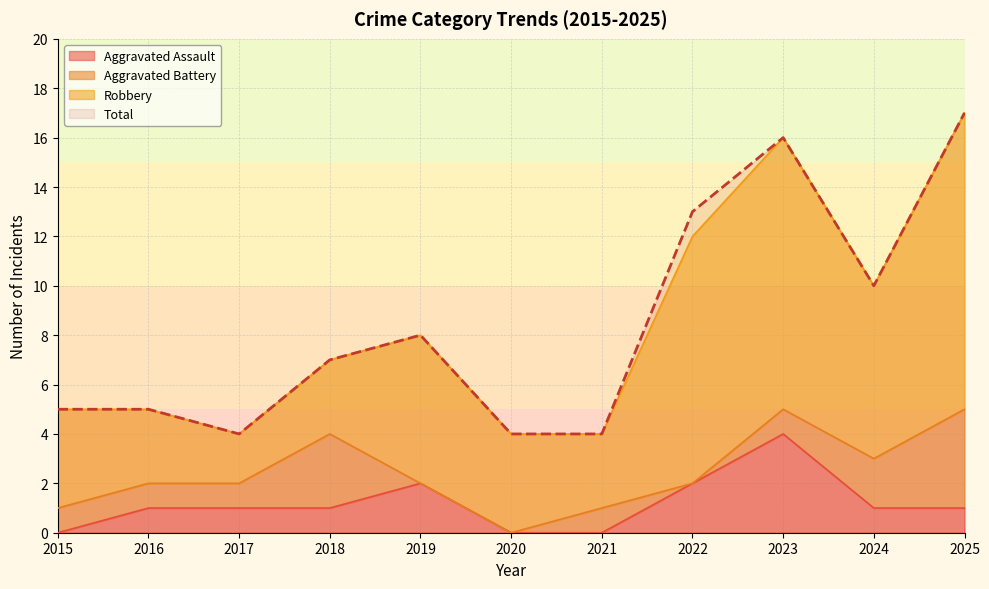

Count the Aggravated Assault values in the range 0 to 2.

10